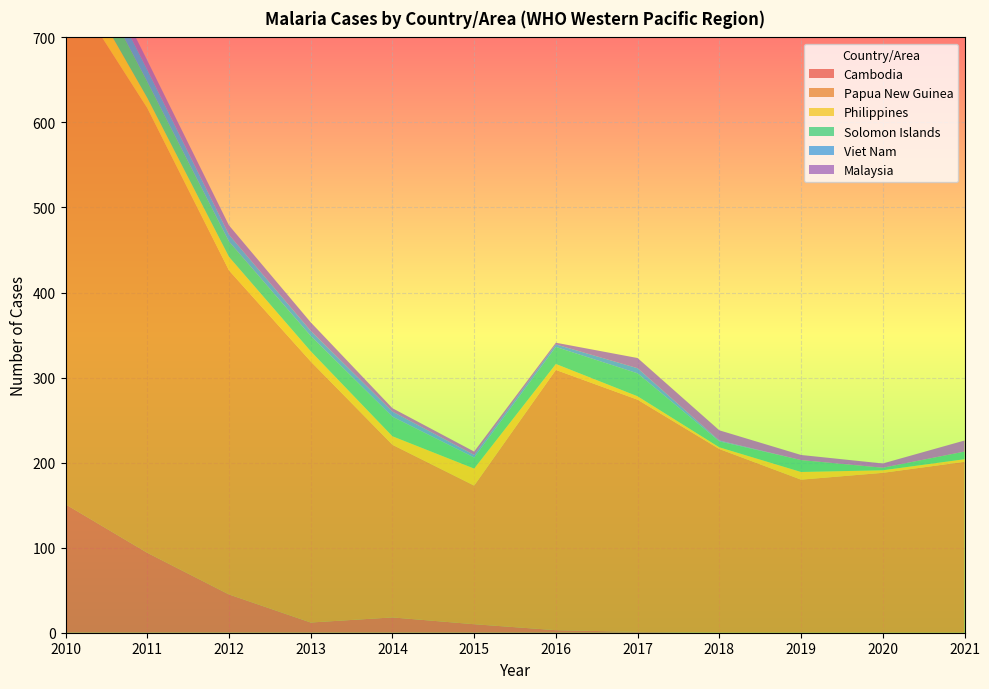

Reading left to right, list all the values displayed in this chart.

Cambodia: 151	94	45	12	18	10	3	1	0	0	0	0
Papua New Guinea: 616	523	381	307	203	163	306	273	216	180	188	201
Philippines: 30	12	16	12	10	20	7	4	2	9	3	3
Solomon Islands: 34	19	18	18	23	13	20	27	7	14	3	9
Viet Nam: 21	14	8	6	6	3	3	6	1	0	0	0
Malaysia: 13	11	11	10	4	4	2	12	12	6	5	13